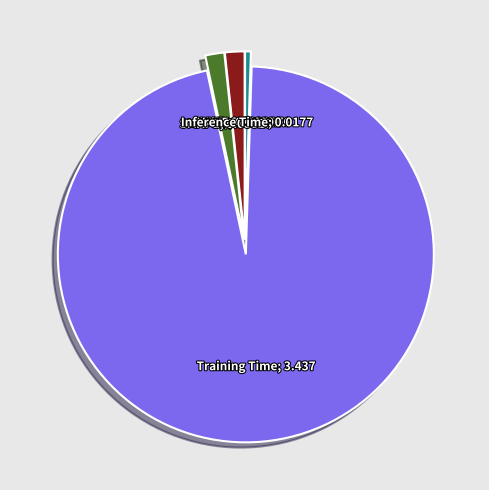

Is there a majority slice in this chart?

Yes